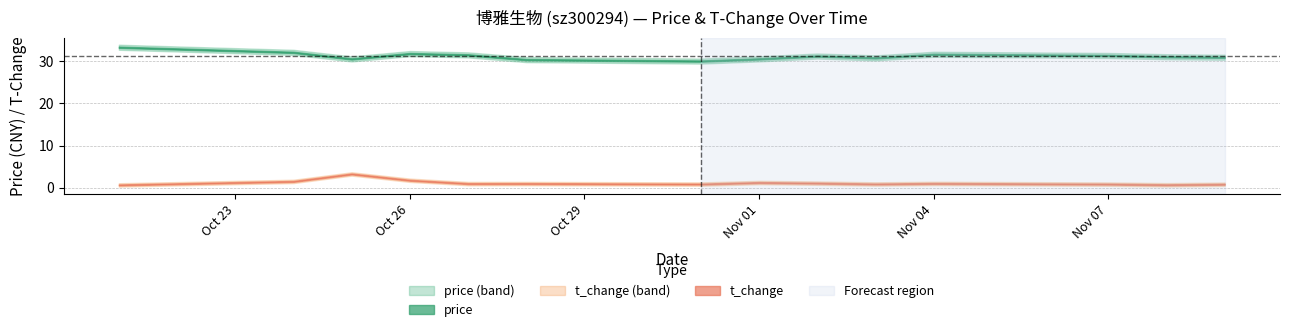

Reading right to left, list all the values displayed in this chart.

price: 30.9	31.1	31.4	31.6	30.8	31.2	30.6	30.0	30.4	31.5	31.8	30.6	32.1	33.3
t_change: 0.8	0.7	0.9	1.0	0.9	1.1	1.2	0.9	1.0	1.0	1.8	3.3	1.5	0.7